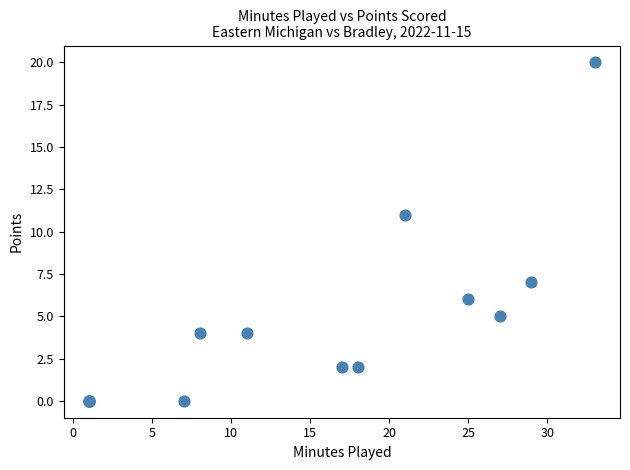

What Y value in the scatter plot is closest to 10?

11